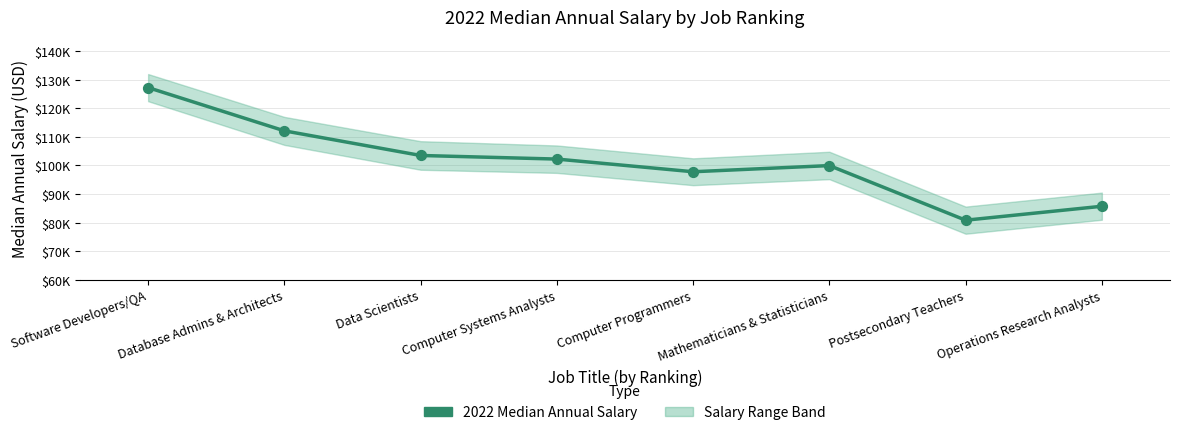

Which has a higher value, Database Admins & Architects or Operations Research Analysts?

Database Admins & Architects